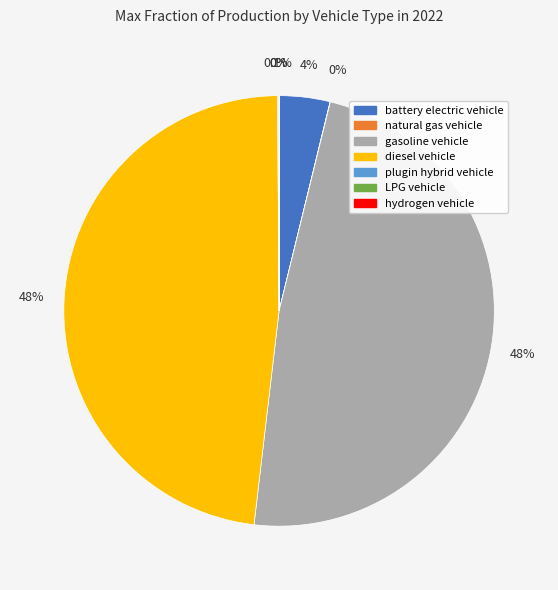

Is the sum of battery electric vehicle and gasoline vehicle greater than half?

Yes